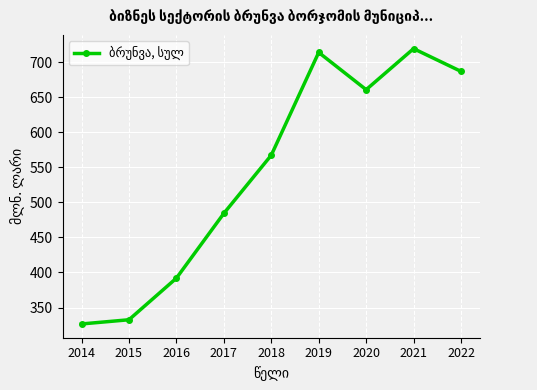

How many points are lower than both their immediate neighbors (excluding endpoints)?

1